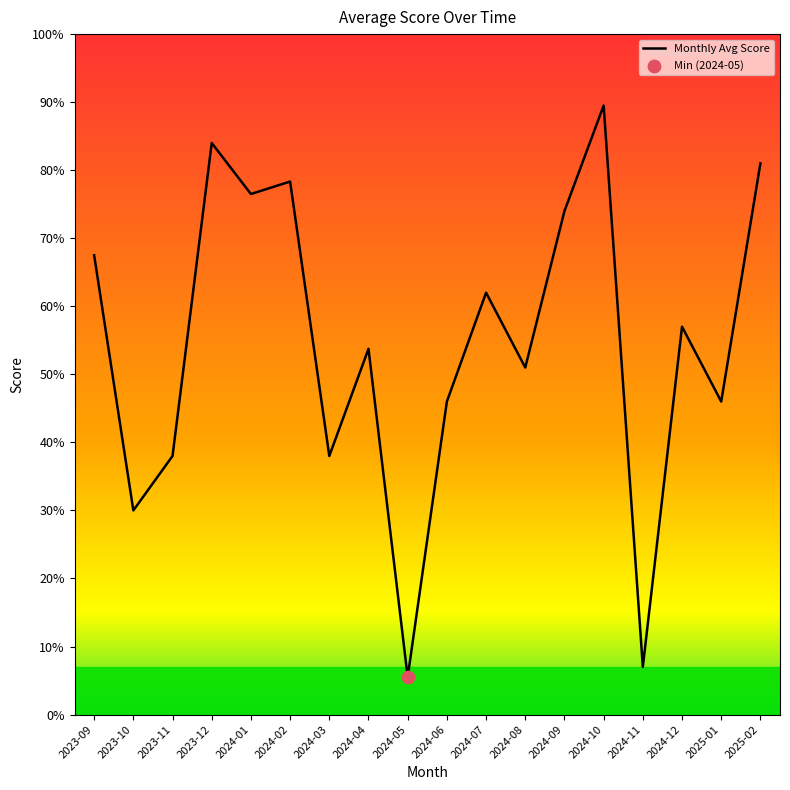

Between 2023-12 and 2023-11, which is larger?

2023-12